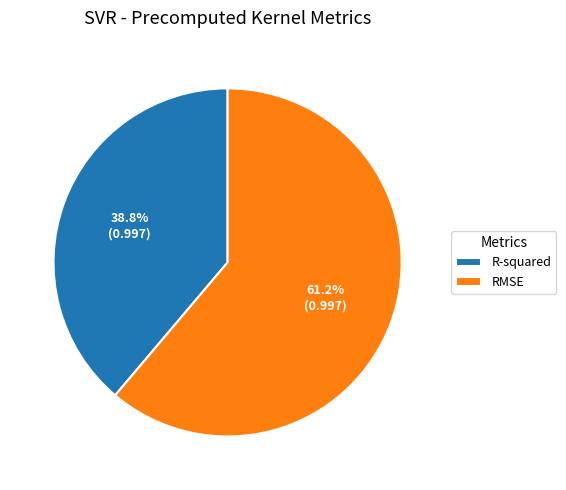

Does RMSE represent more than half of the total?

Yes